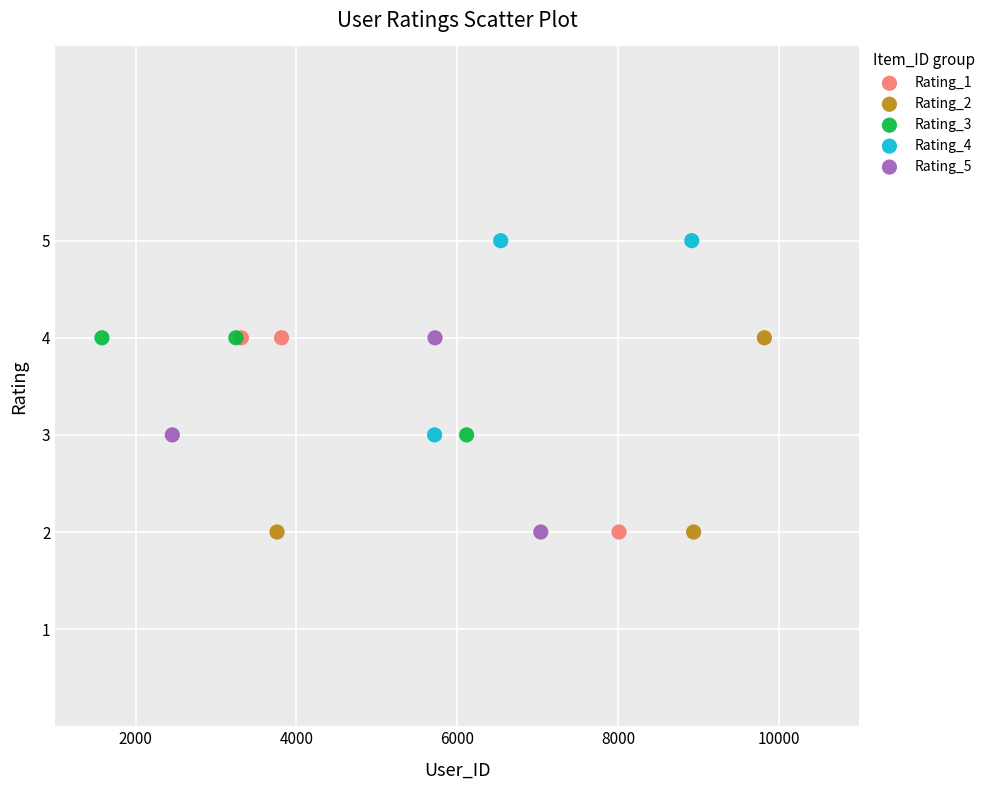

Which series contains the highest Y value?

Rating_4